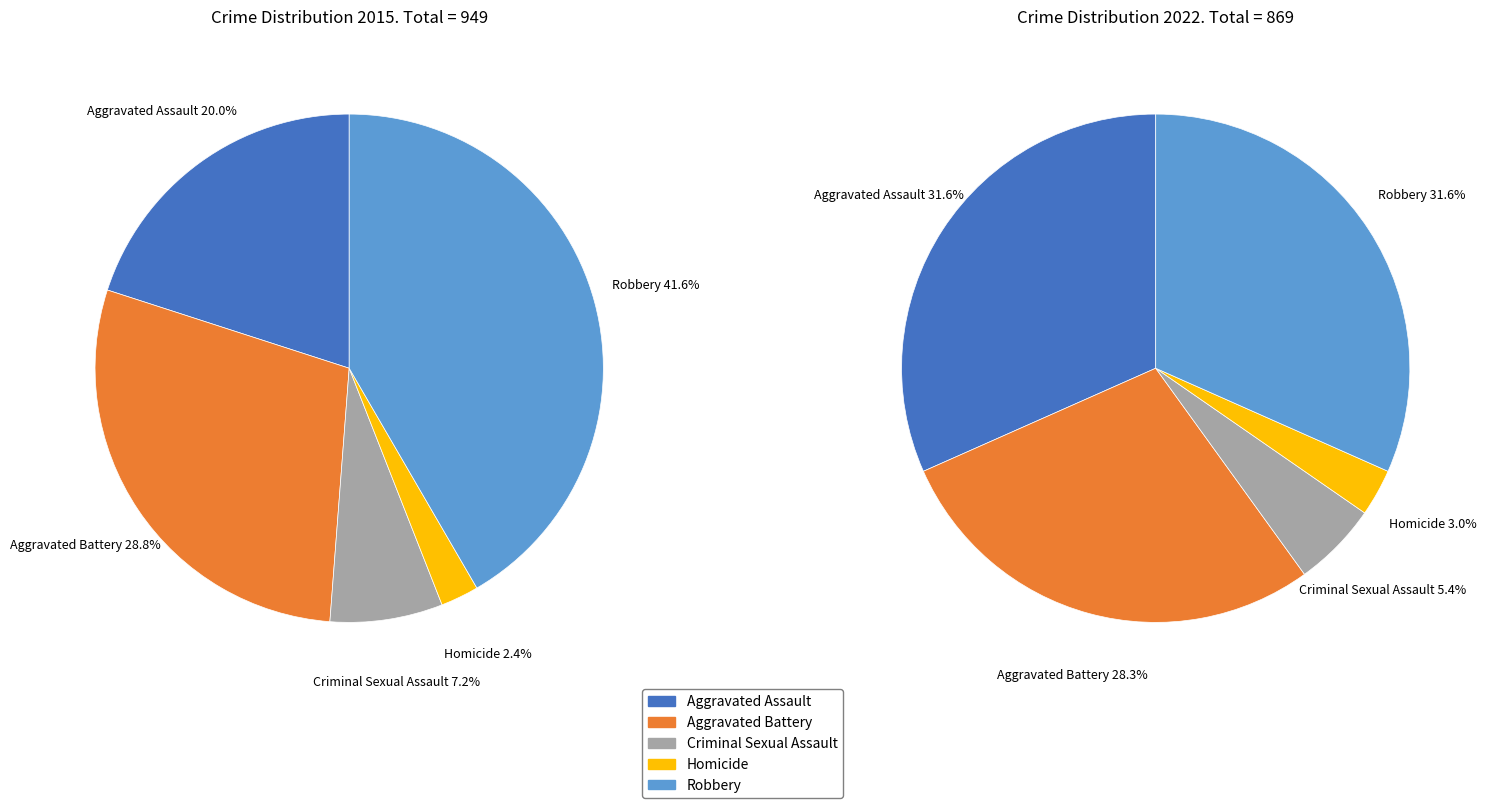

What percentage is the Homicide slice, to the nearest percent?

2%